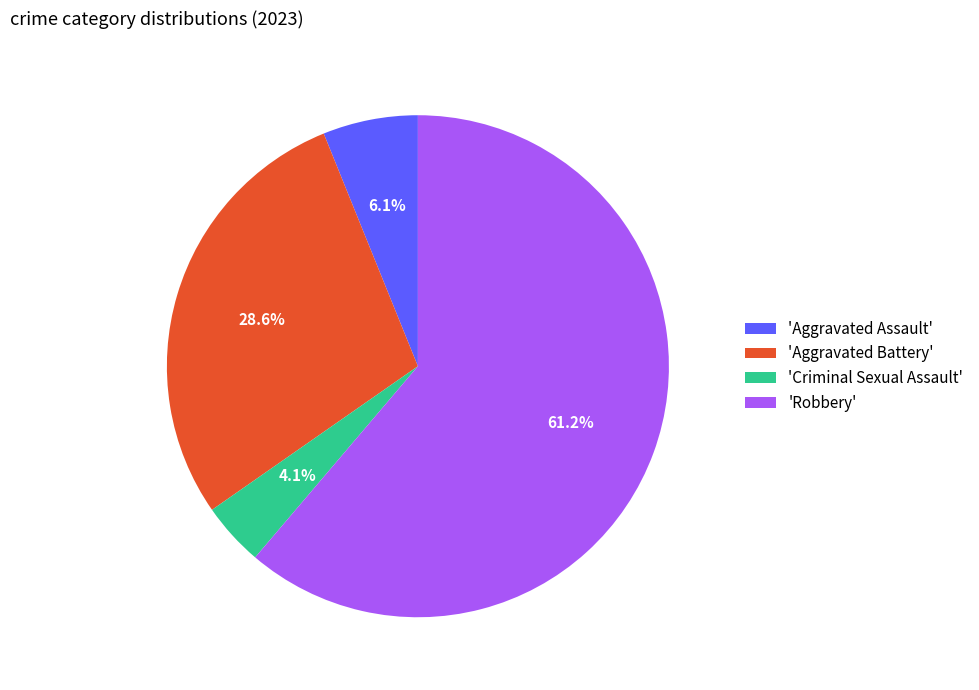

Which category has the biggest portion of the pie?

'Robbery'